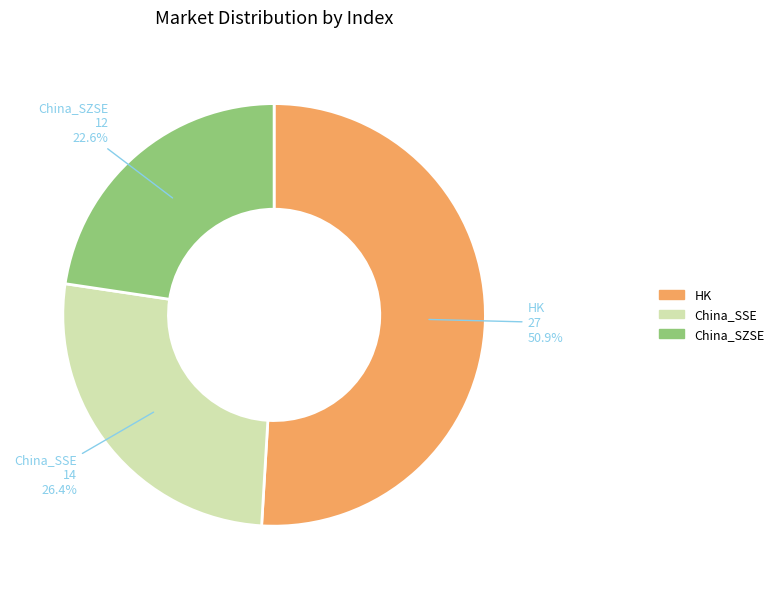

To the nearest percent, what portion does China_SZSE represent?

23%